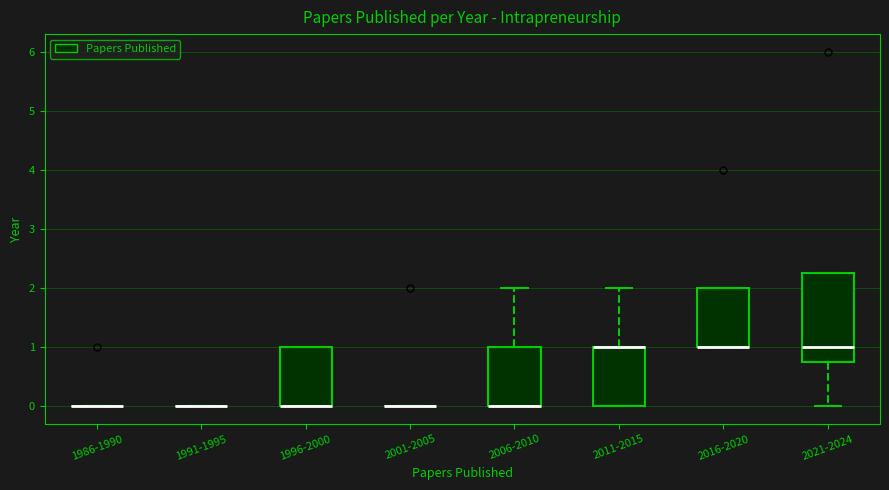

Which box is the tallest, from its lower edge to its upper edge?

2021-2024